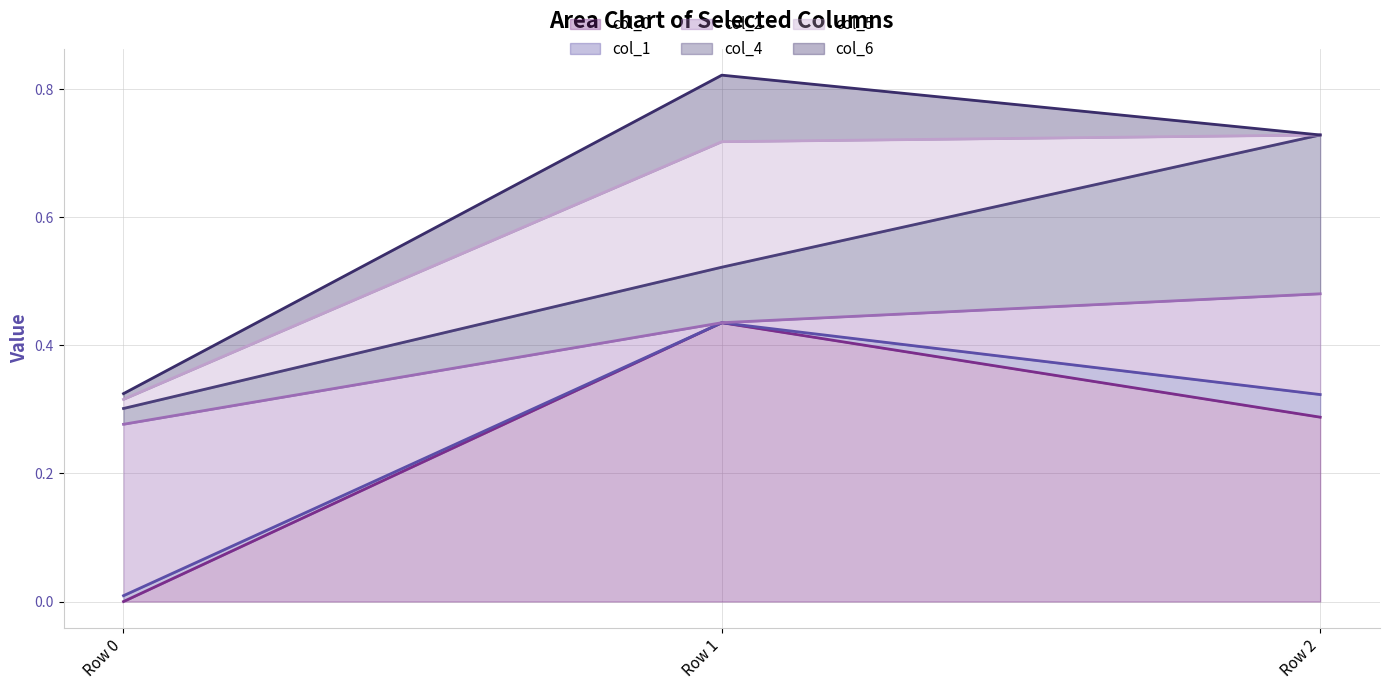

Does the chart display data point markers on the line(s)?

No